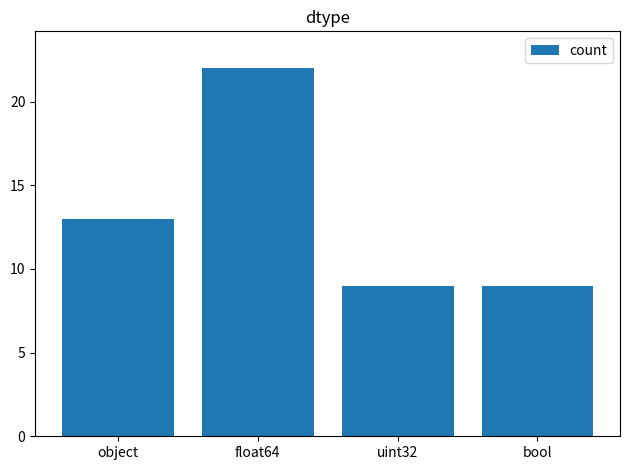

Where is the data nearest to the value 15?

object